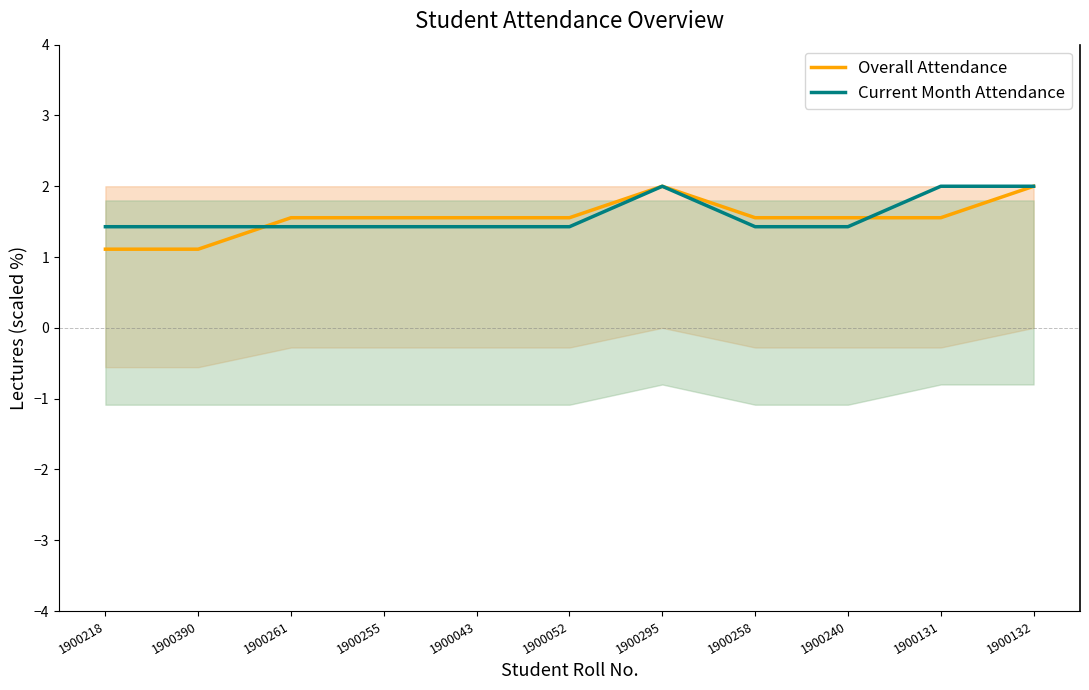

Reading left to right, list all the values displayed in this chart.

Overall Attendance: 1900218=1.1	1900390=1.1	1900261=1.6	1900255=1.6	1900043=1.6	1900052=1.6	1900295=2.0	1900258=1.6	1900240=1.6	1900131=1.6	1900132=2.0
Current Month Attendance: 1900218=1.4	1900390=1.4	1900261=1.4	1900255=1.4	1900043=1.4	1900052=1.4	1900295=2.0	1900258=1.4	1900240=1.4	1900131=2.0	1900132=2.0